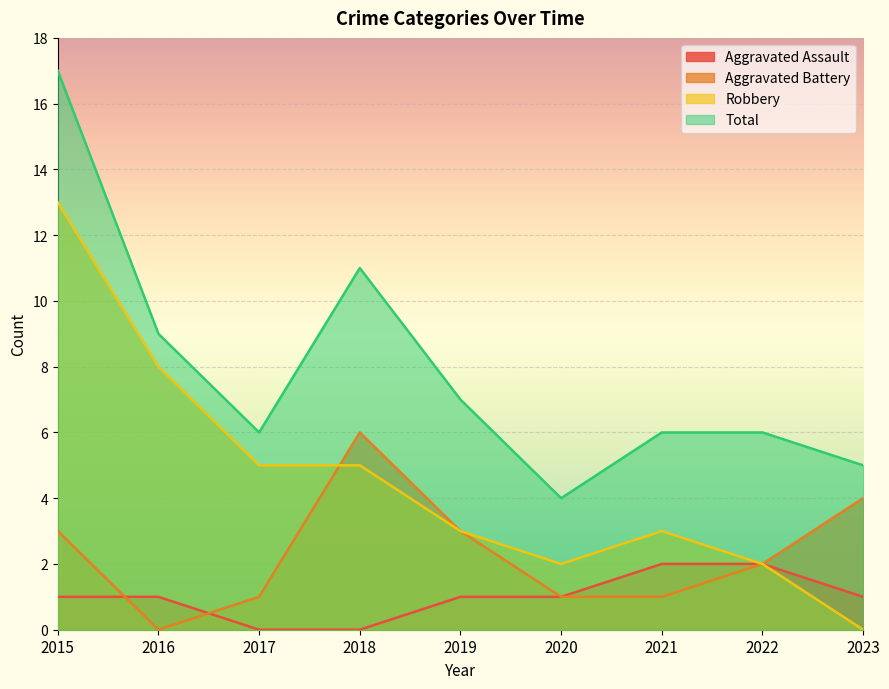

At which label is Robbery closest to 6?

2017